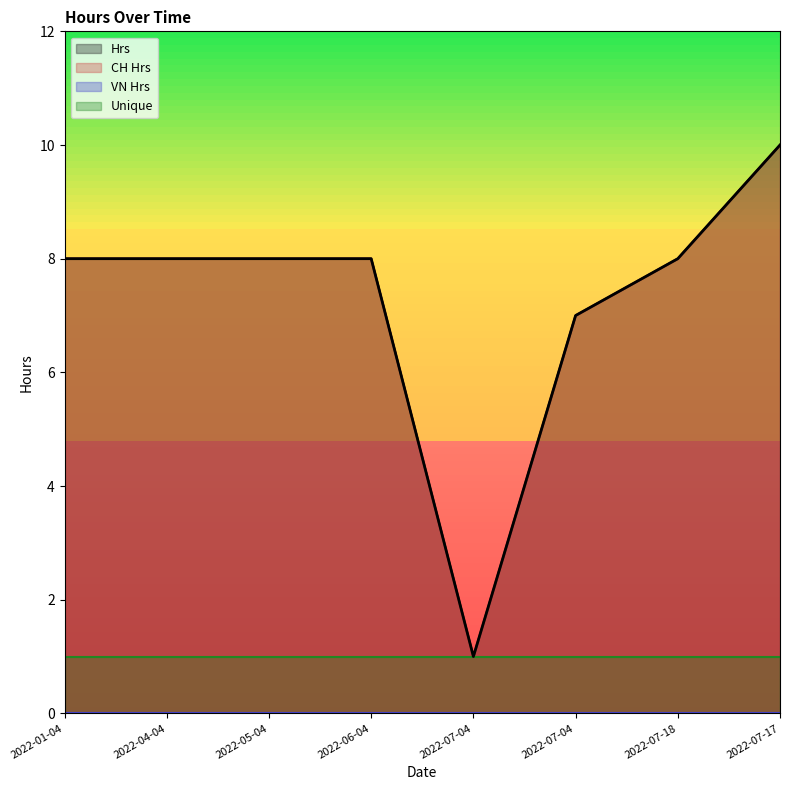

True or false: CH Hrs and Hrs intersect in this chart.

False